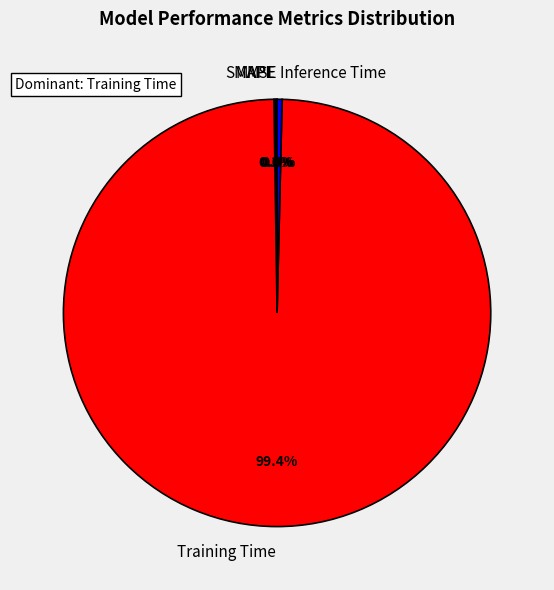

Which category has the biggest portion of the pie?

Training Time